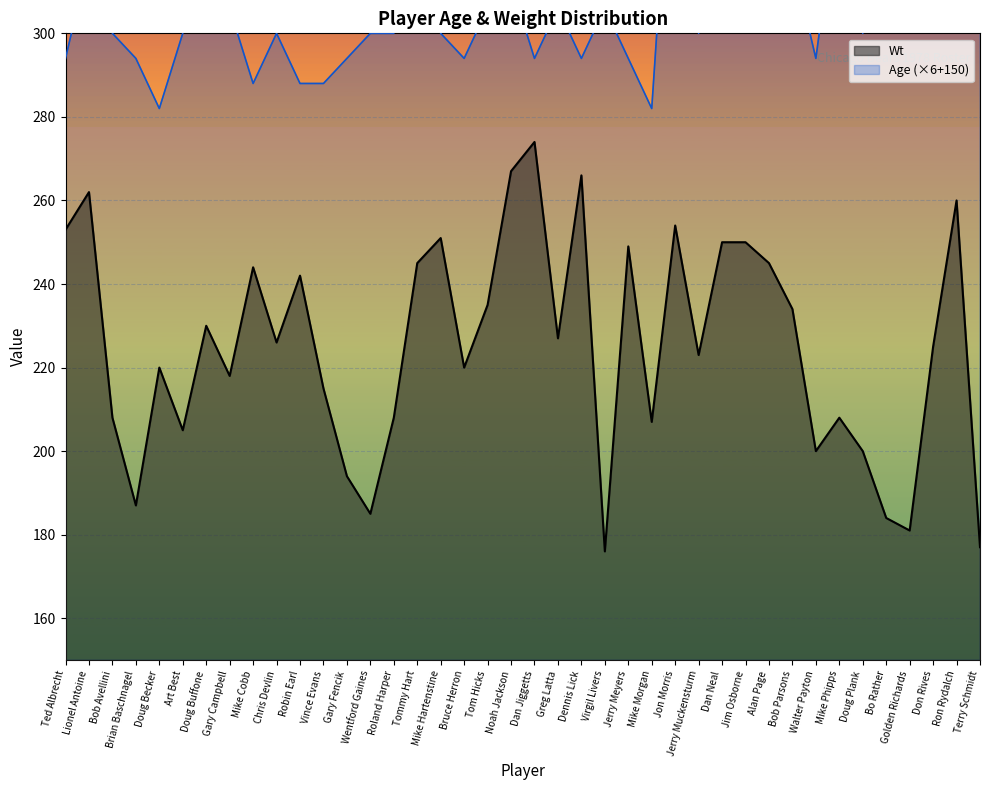

Where is Wt nearest to the value 225?

Don Rives